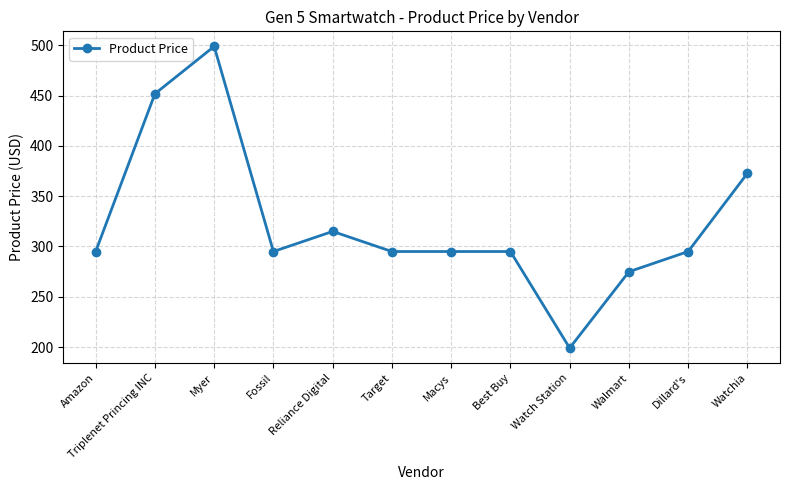

What position from the right is Reliance Digital?

8